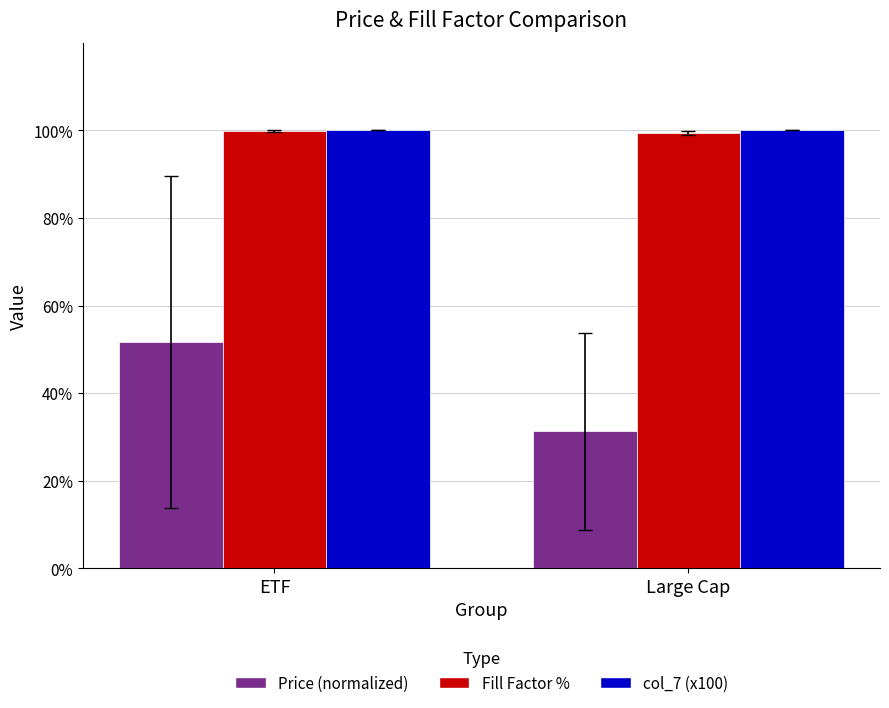

Between ETF and Large Cap, which series saw the biggest shift?

Price (normalized)